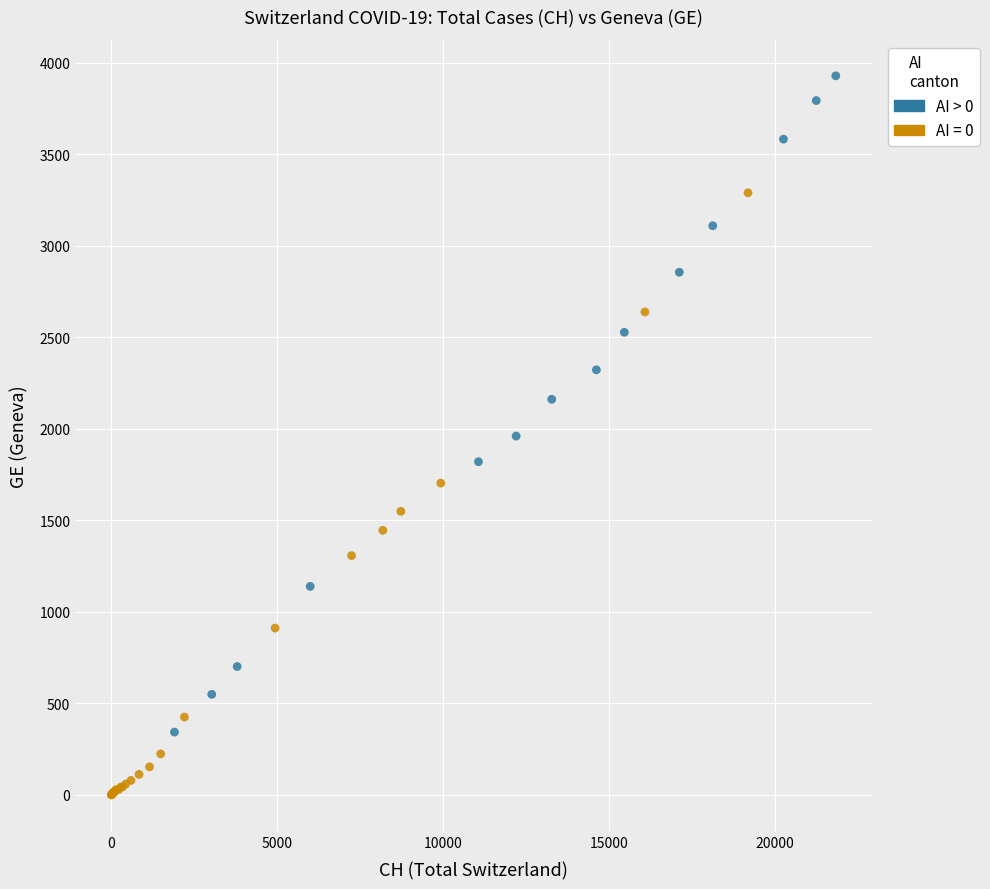

Which series contains the lowest Y value?

AI = 0